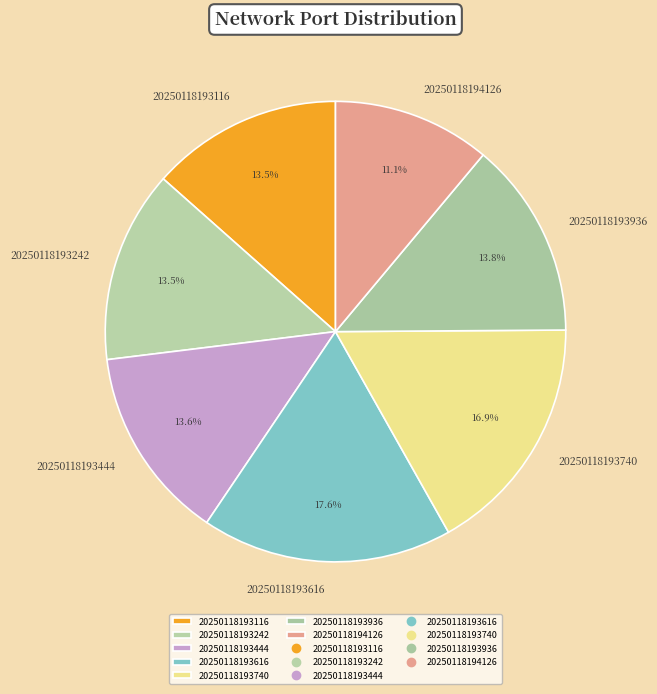

Is it true that 20250118193616 is 18% of the pie?

True